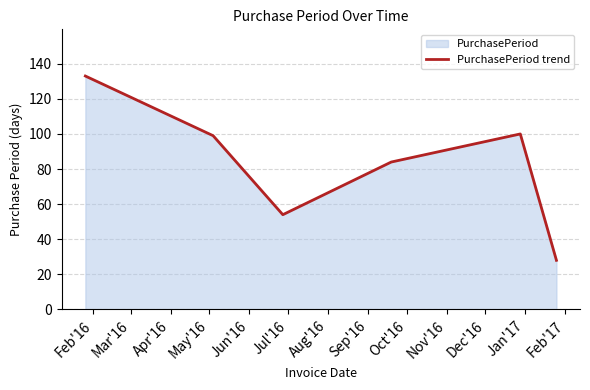

What is the average value?

83